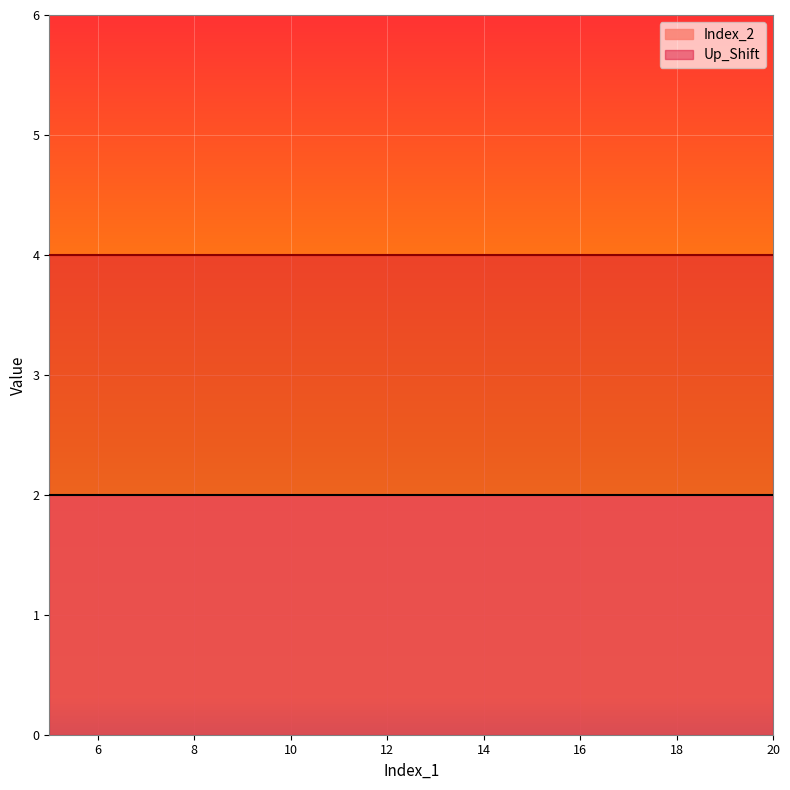

True or false: Up_Shift and Index_2 cross at least once.

False